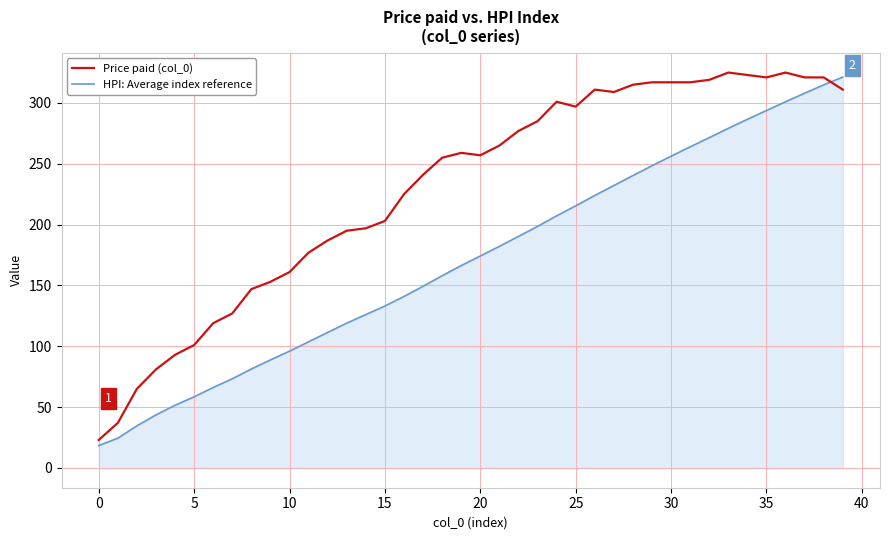

Which series has the largest total across all categories?

Price paid (col_0)